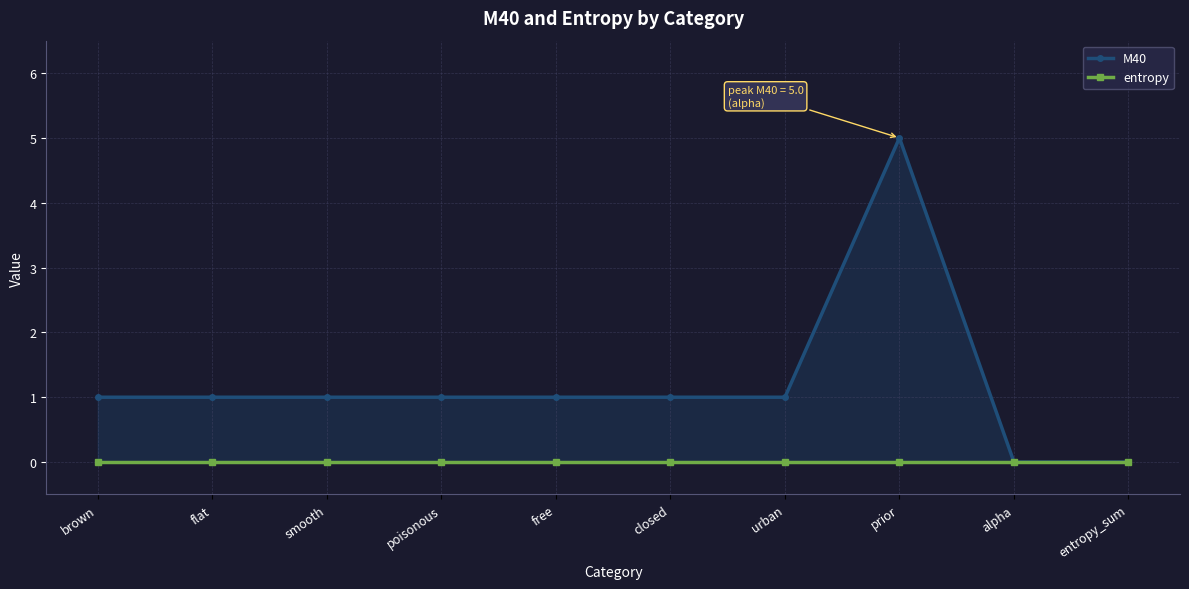

What is the value of the M40 point at the 4th from the left?

1